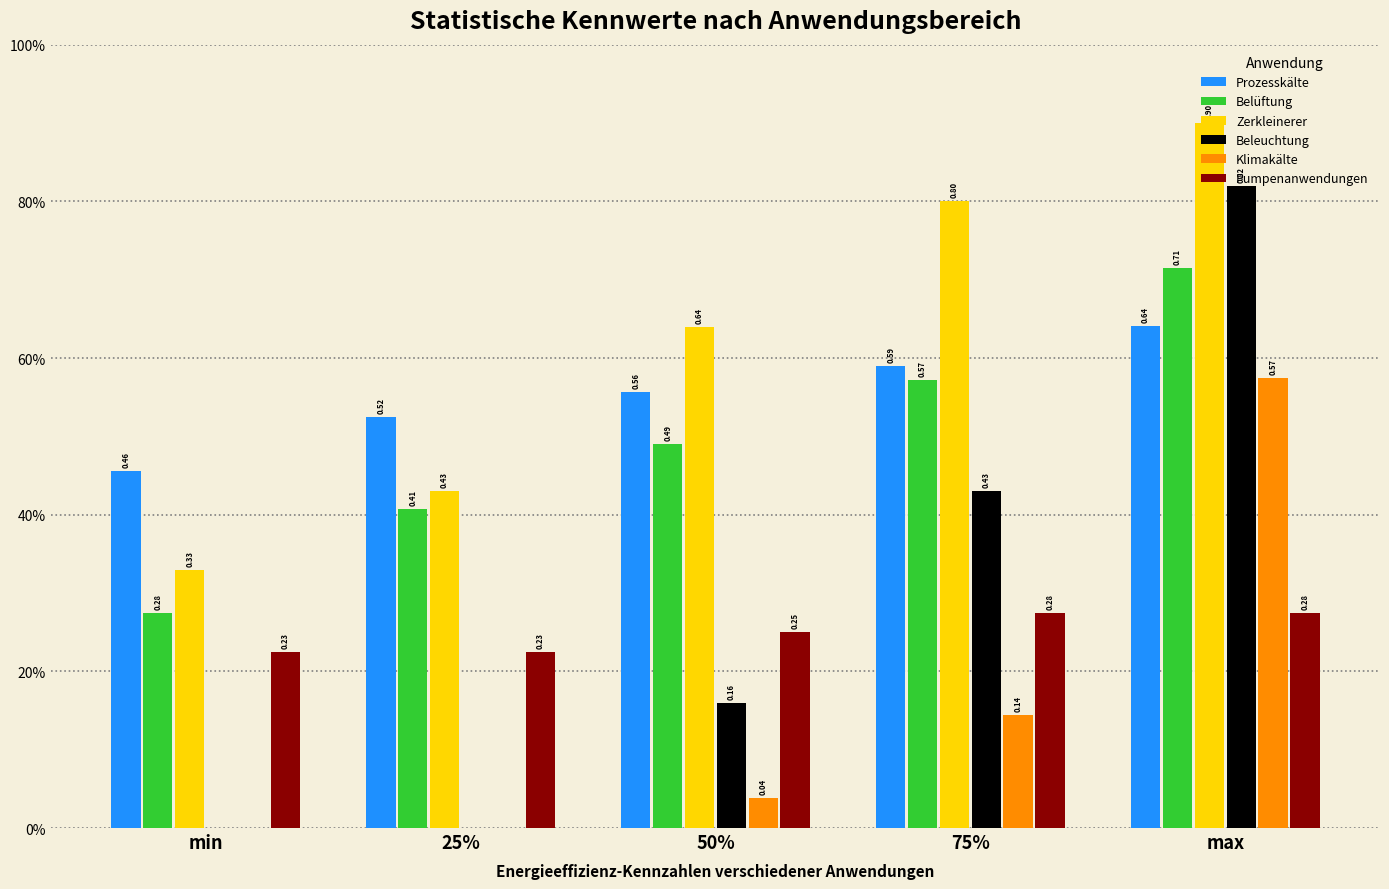

Where is Pumpenanwendungen nearest to the value 0?

min